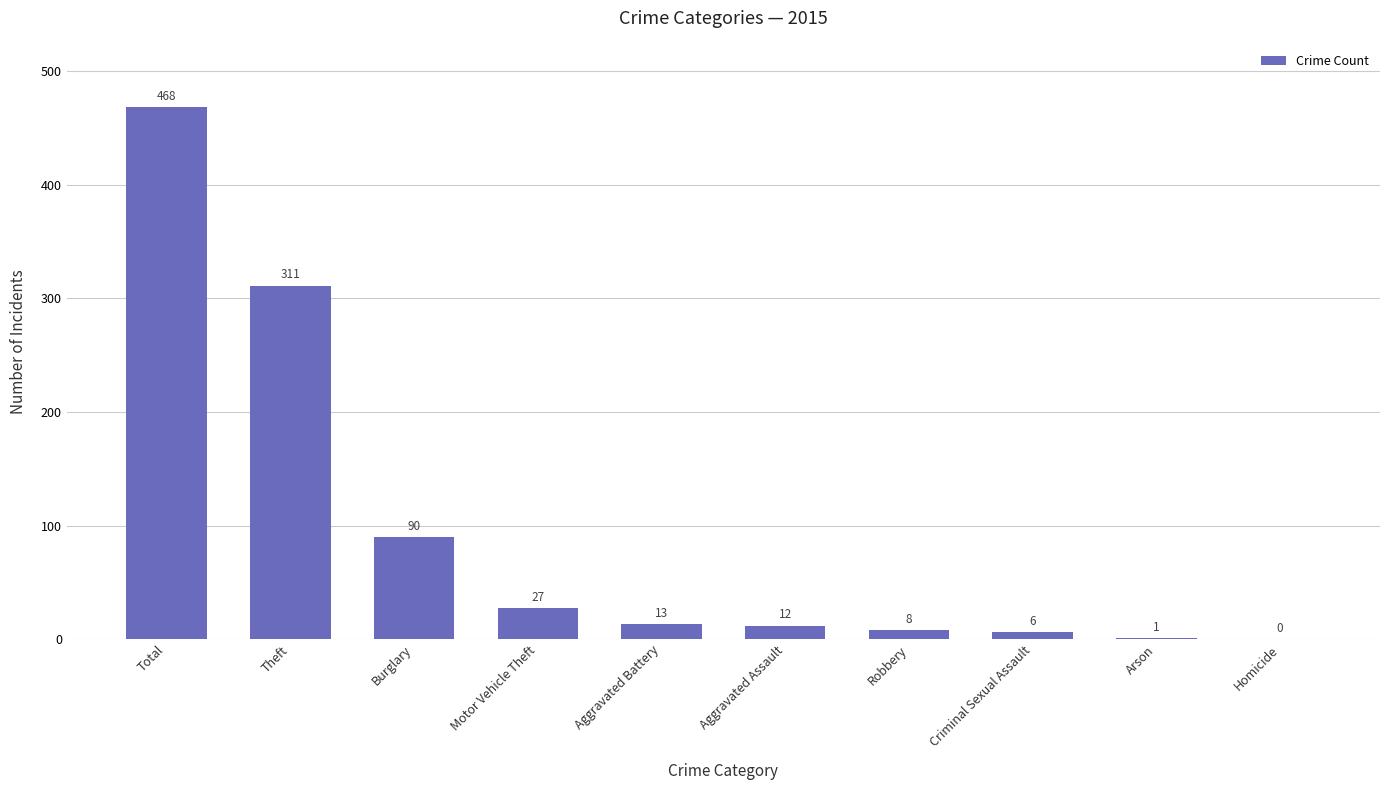

Reading left to right, what are all the values shown in this chart?

468	311	90	27	13	12	8	6	1	0